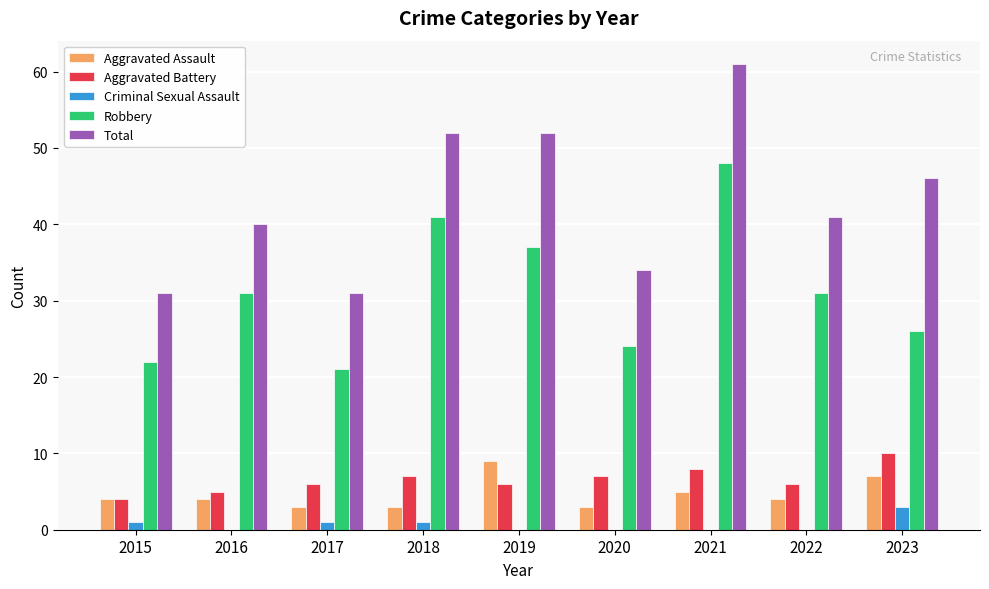

What are all the series names shown in the legend?

Aggravated Assault, Aggravated Battery, Criminal Sexual Assault, Robbery, Total